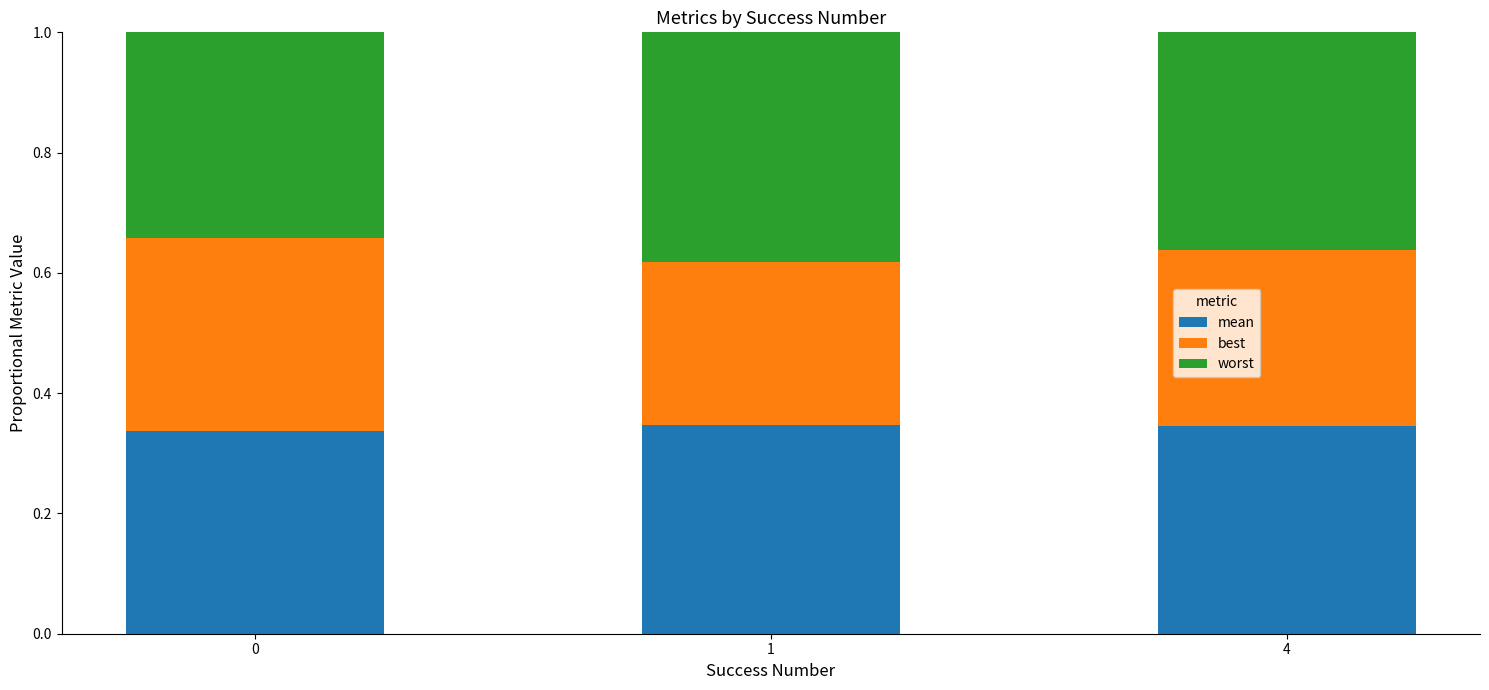

What is the total value across all series at 1?

1.0